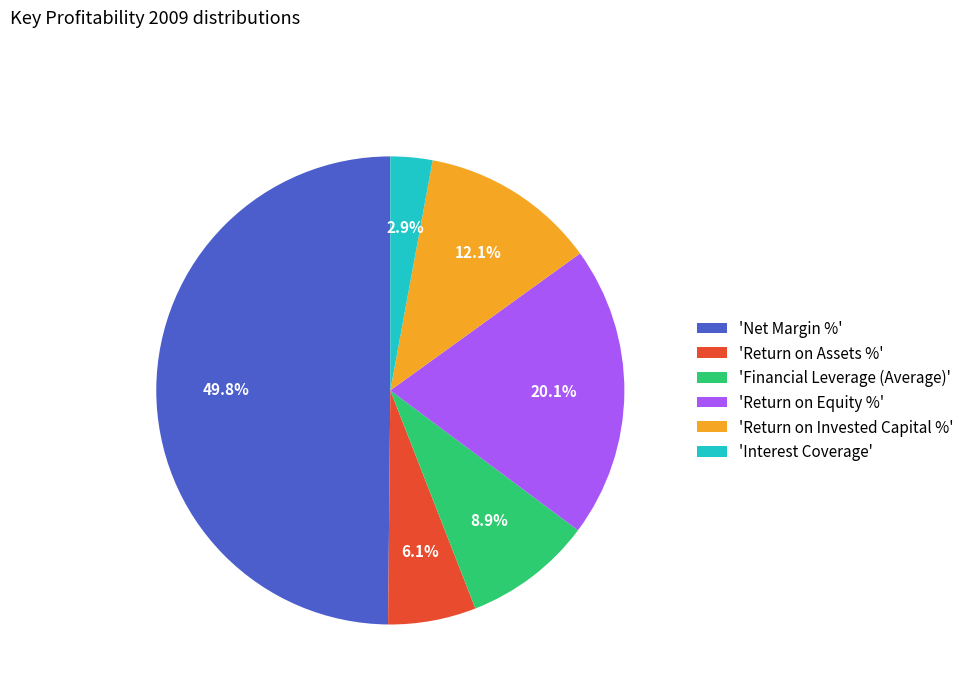

Does 'Interest Coverage' represent more than half of the total?

No